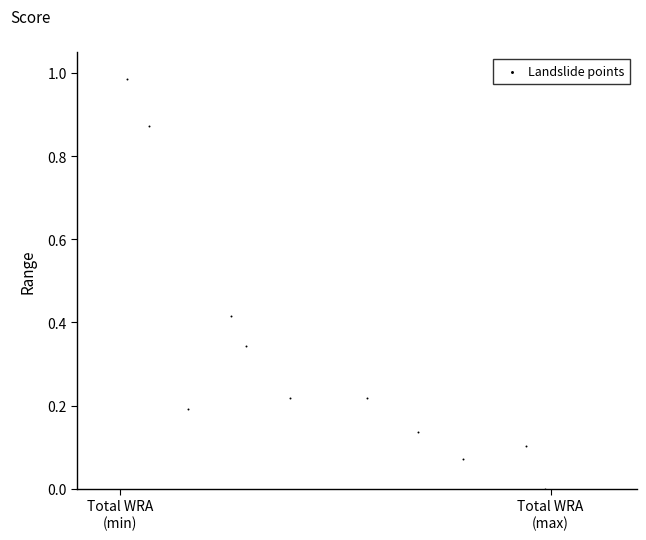

What is the average X value?

0.5